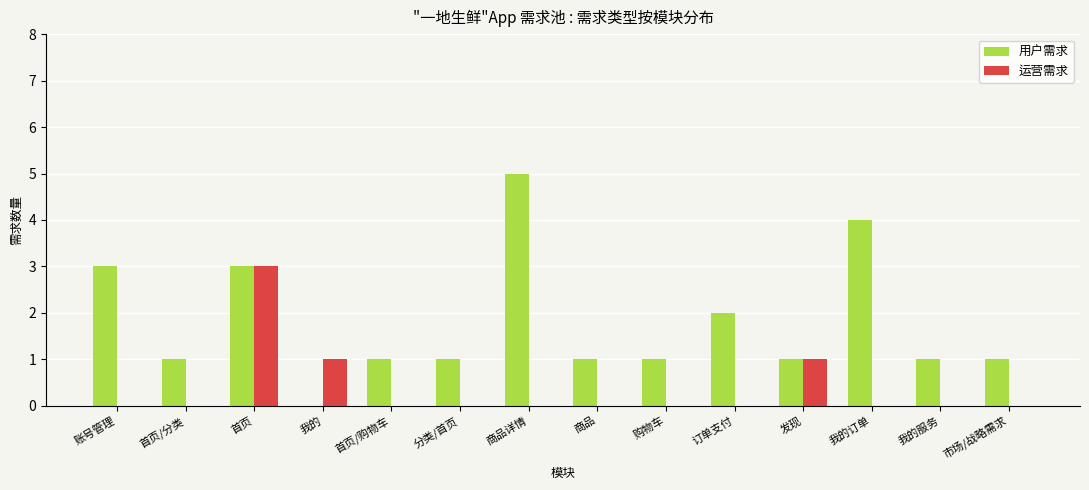

Which series has the largest total across all categories?

用户需求